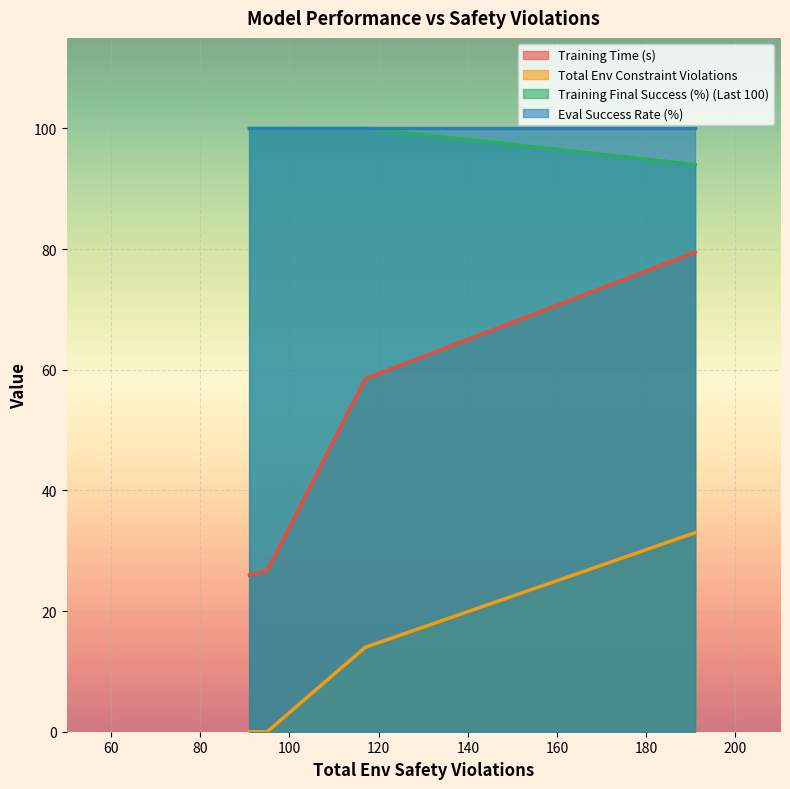

True or false: Eval Success Rate (%) has more than 2 interior local peaks.

False